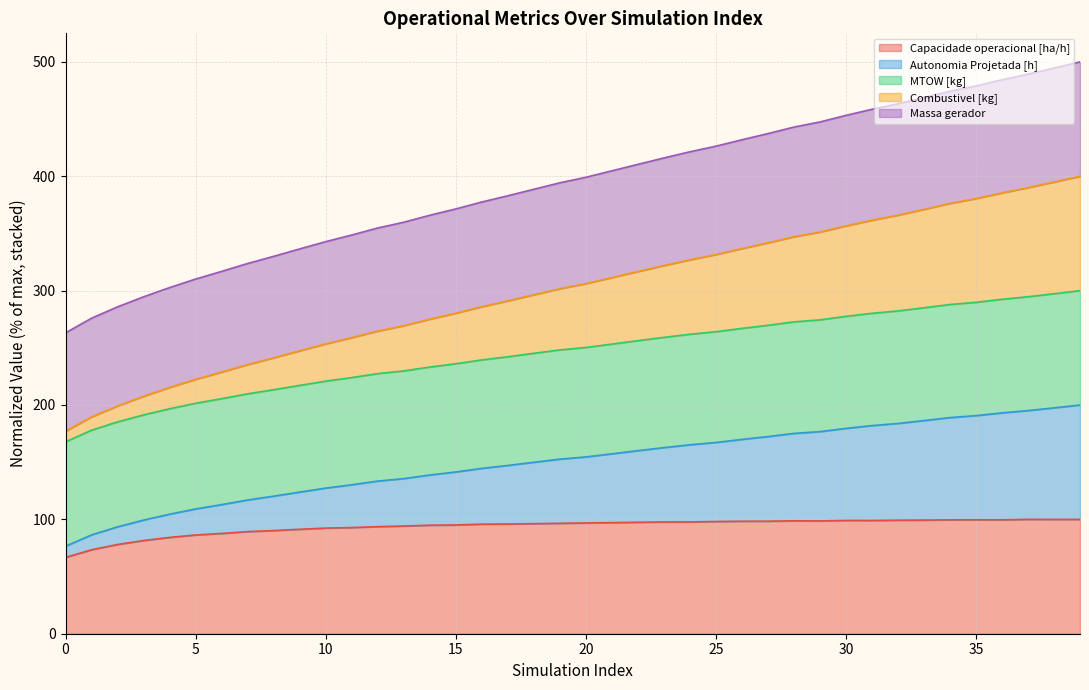

True or false: Capacidade operacional [ha/h] and MTOW [kg] intersect in this chart.

False